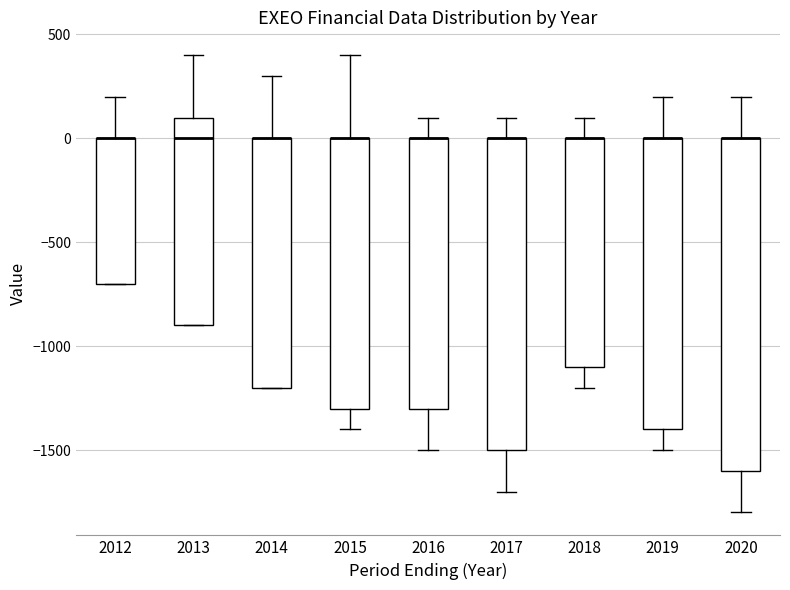

Which box is the tallest, from its lower edge to its upper edge?

2020